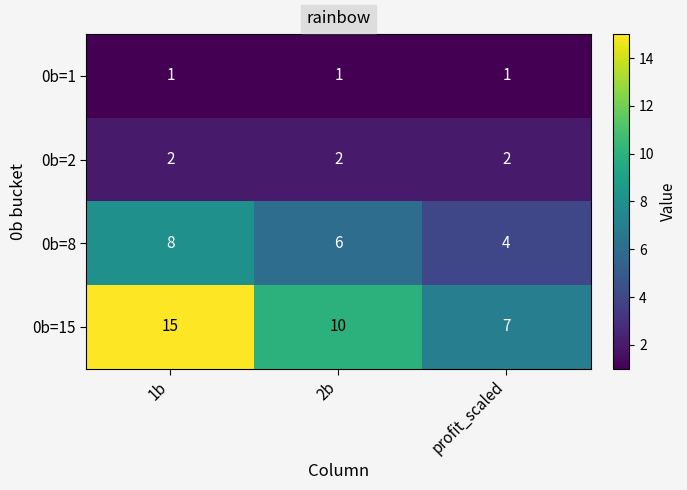

Count the number of categories in the chart.

3